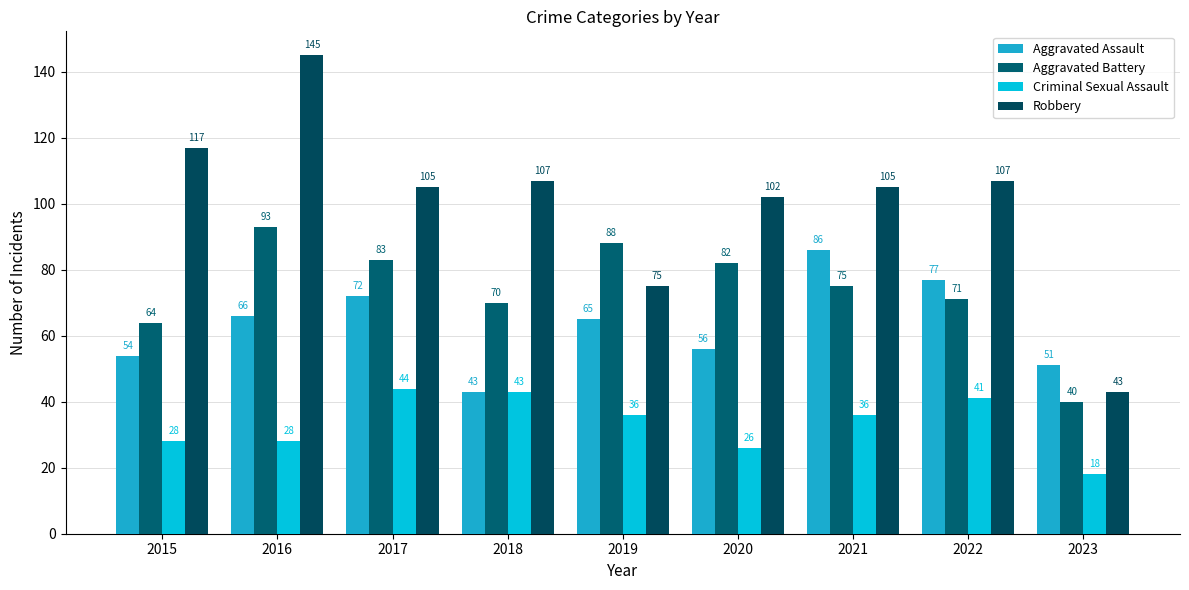

What is the total value across all series at 2021?

302